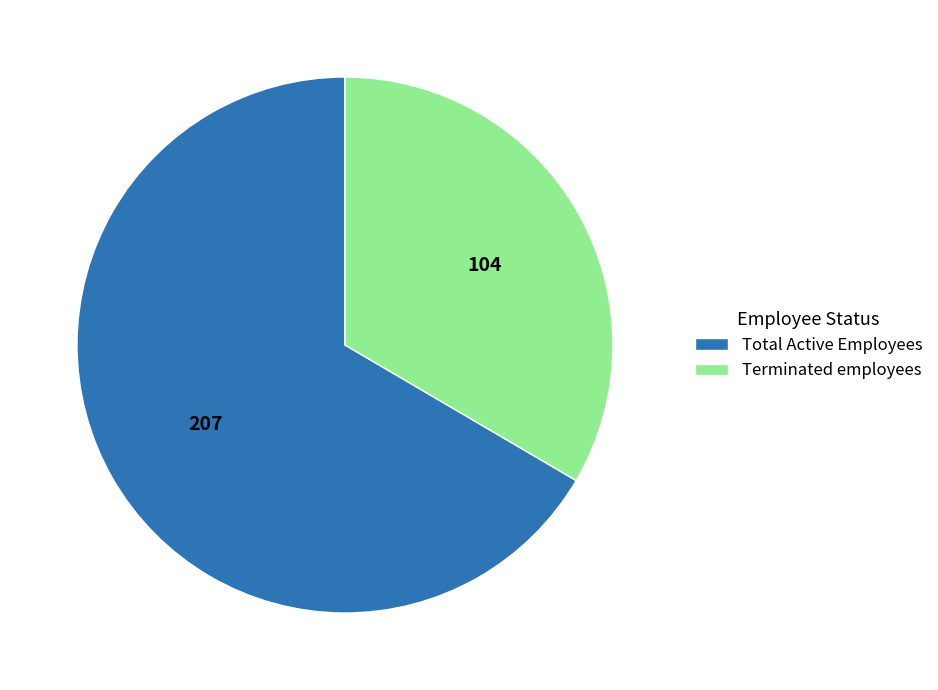

Is it true that Terminated employees is 43% of the pie?

False